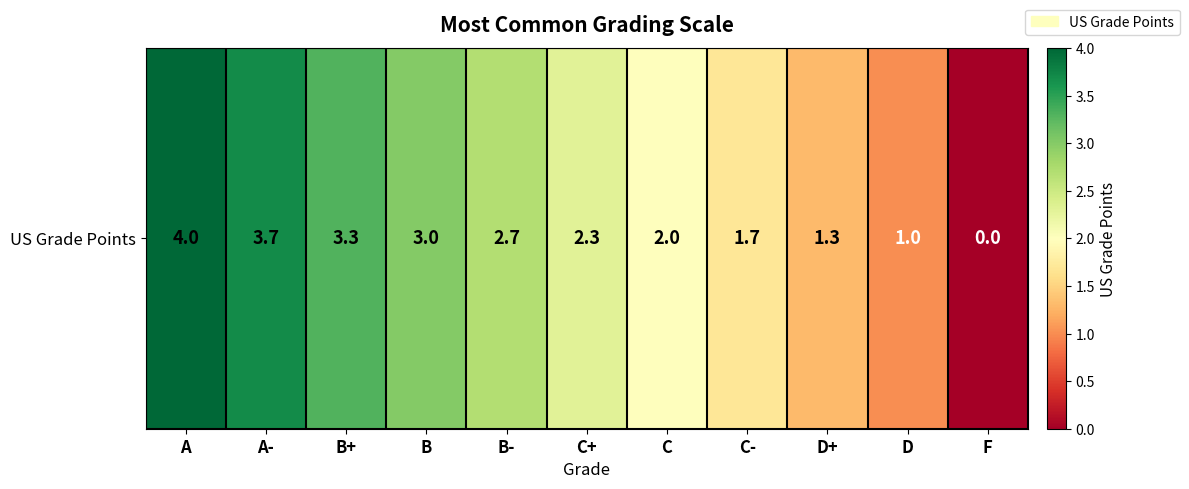

At which label does the data first exceed 2?

A